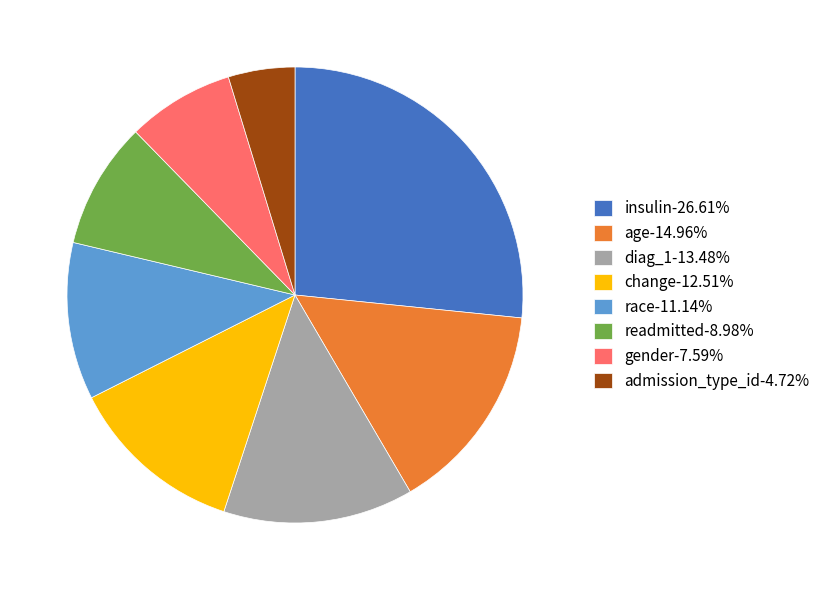

Is the sum of gender-7.59% and admission_type_id-4.72% greater than half?

No